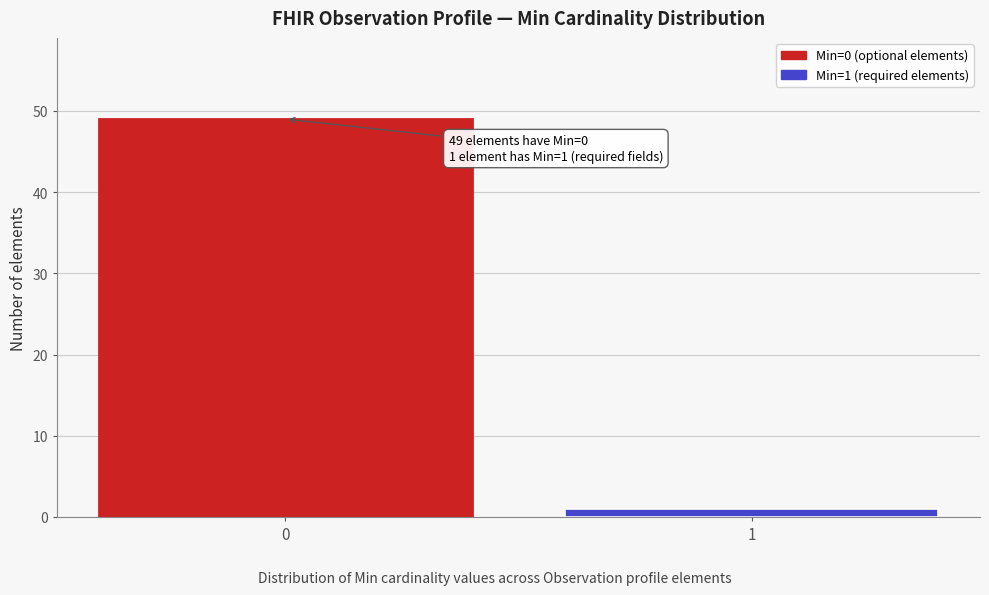

Reading left to right, transcribe all the data shown in this chart.

0=49	1=1